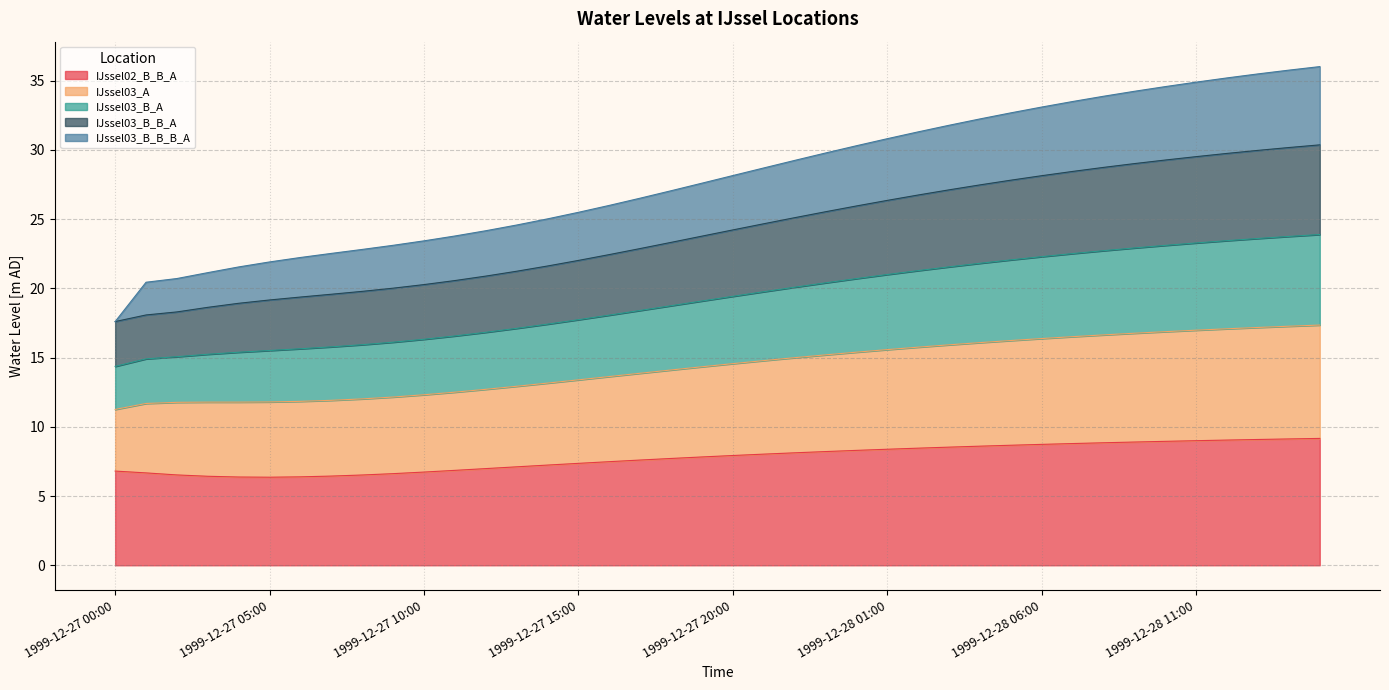

Does the chart display data point markers on the line(s)?

No